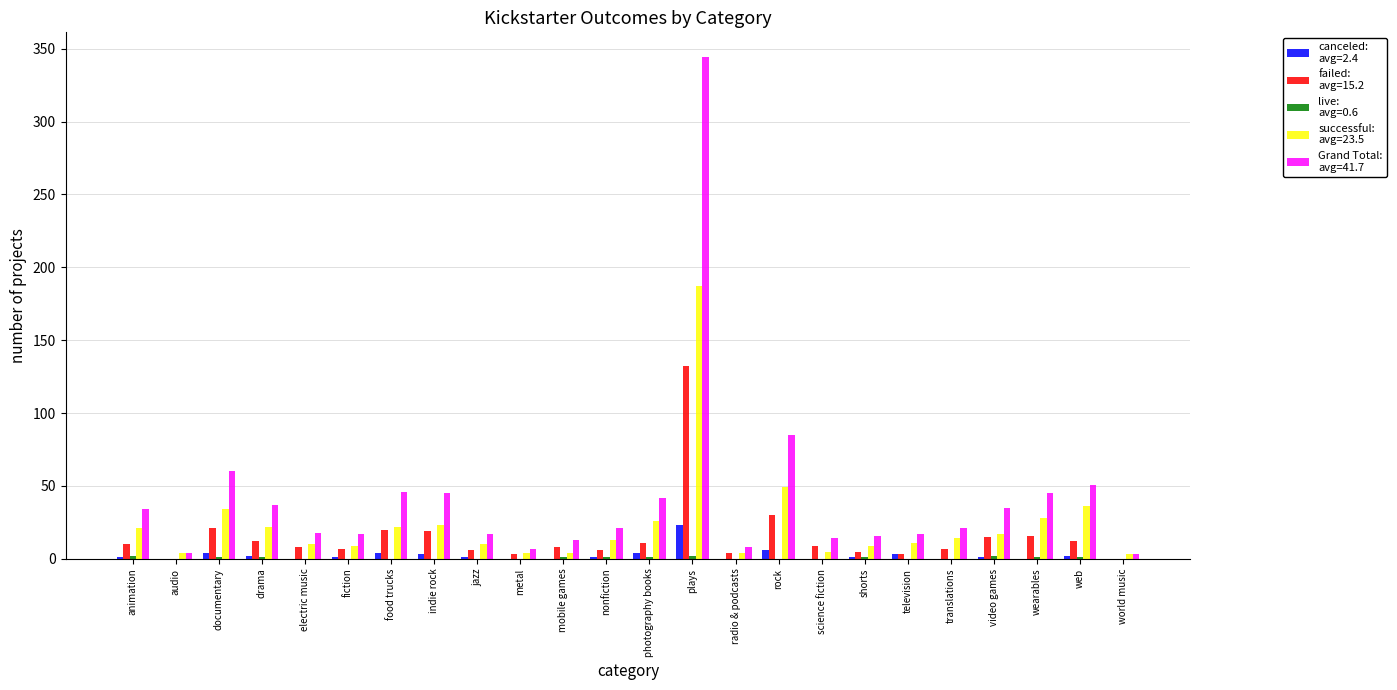

What is the greatest value displayed?

344